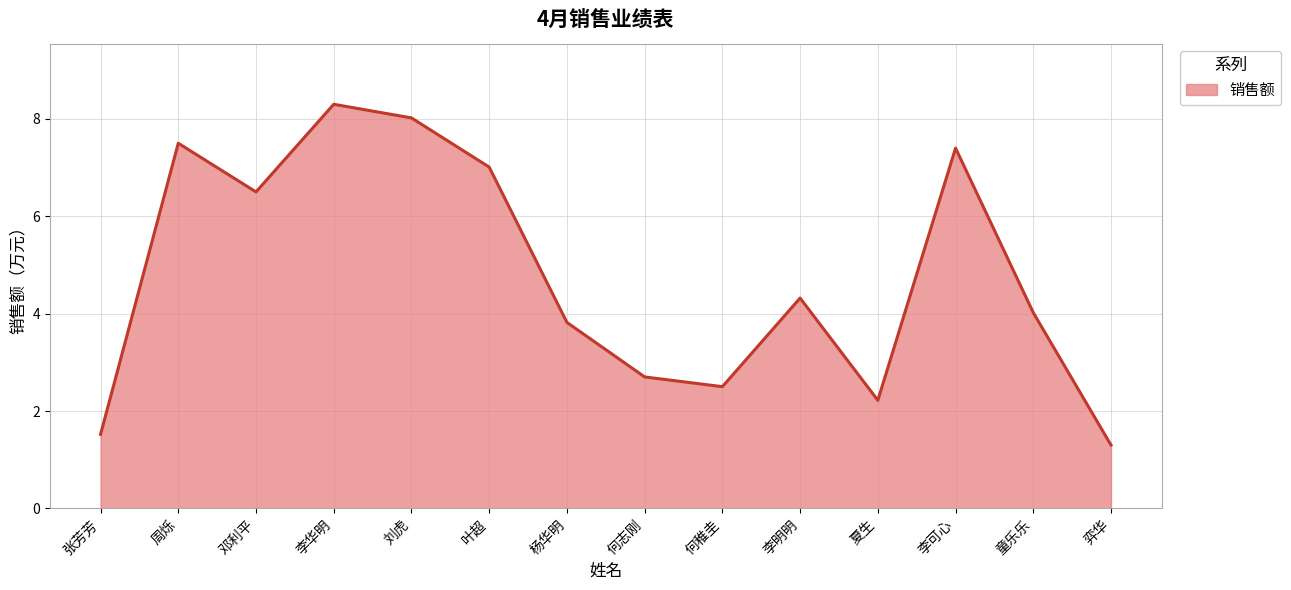

What is the difference between the values at 邓利平 and 何志刚?

3.8